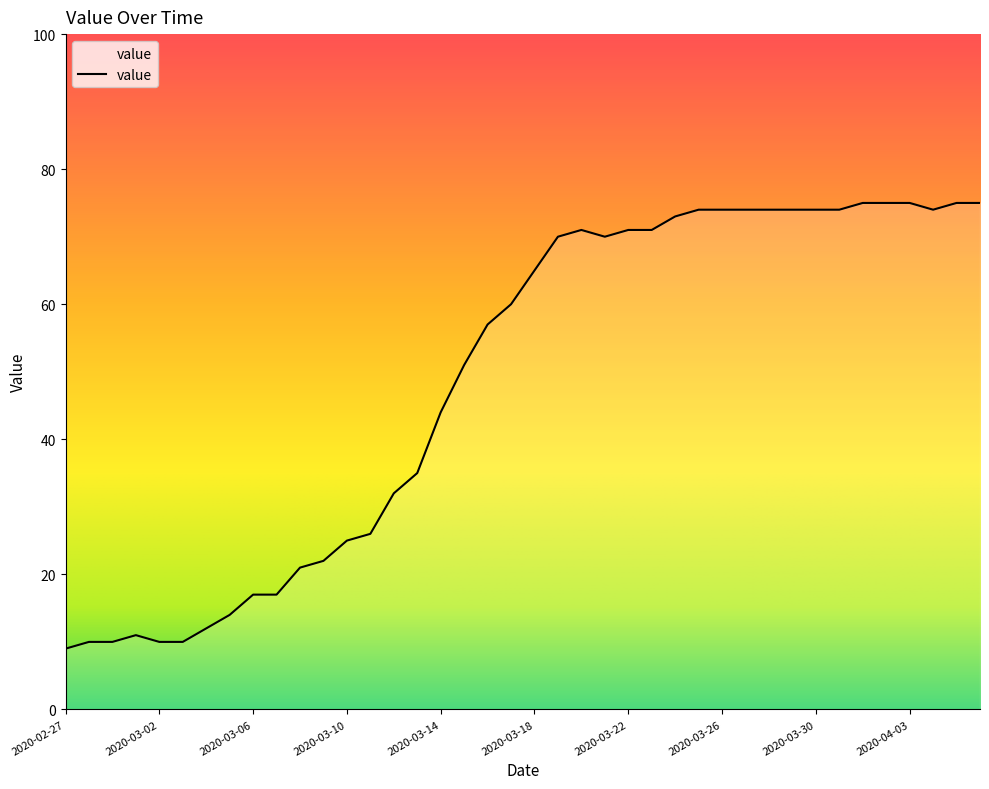

How many lines are shown in the chart?

1